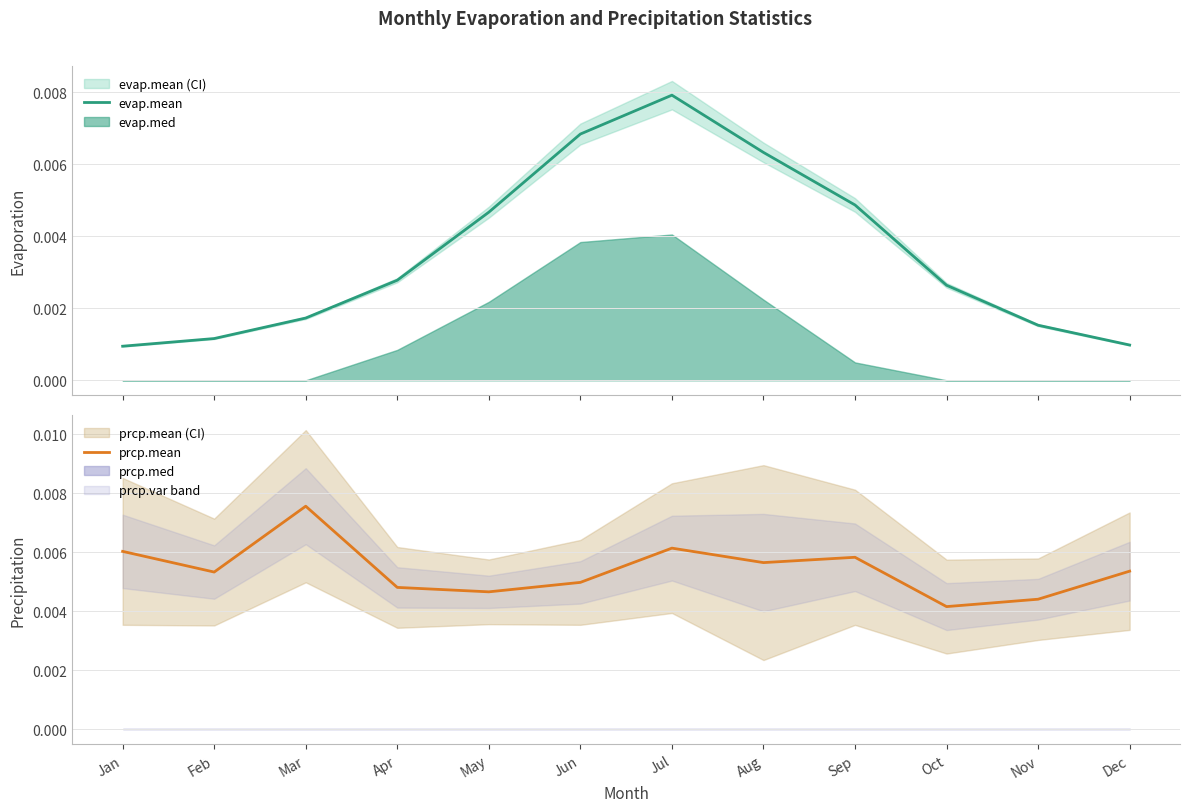

Between Mar and Jan, which is larger?

Mar